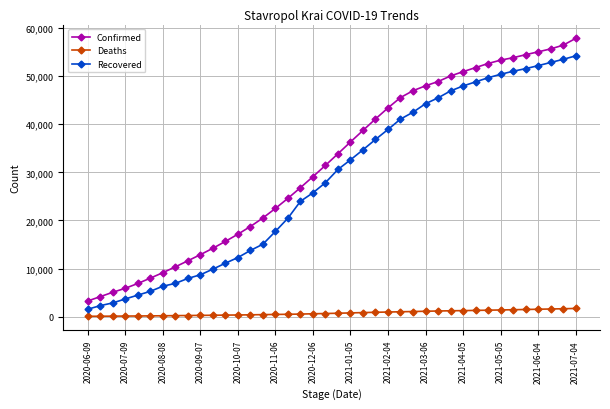

True or false: Deaths and Confirmed intersect in this chart.

False